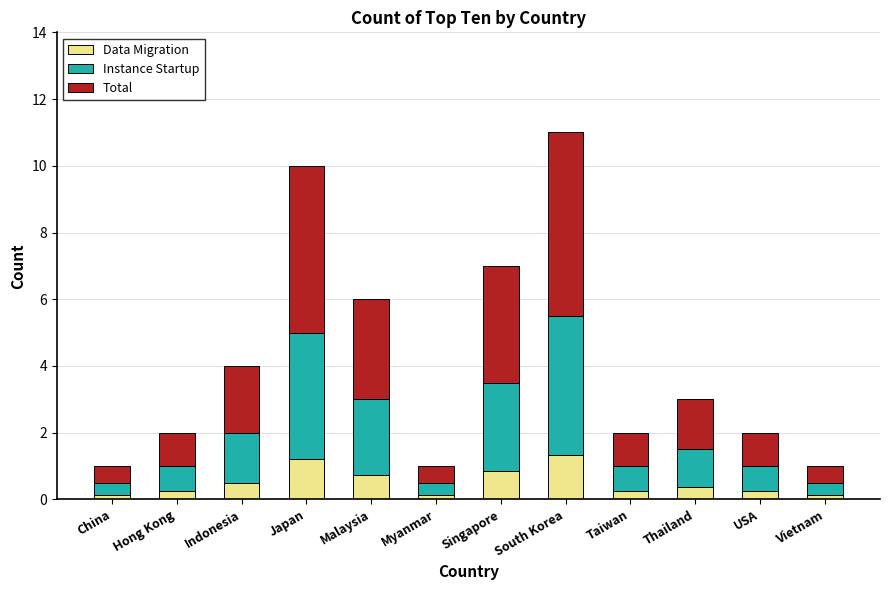

What is the average value of the Data Migration series?

0.5